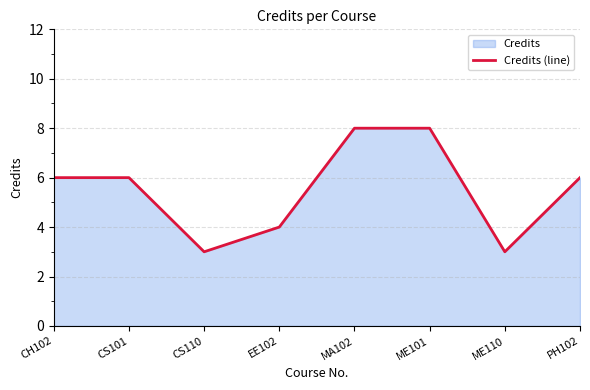

List the labels in order of value, largest first.

MA102, ME101, CH102, CS101, PH102, EE102, CS110, ME110